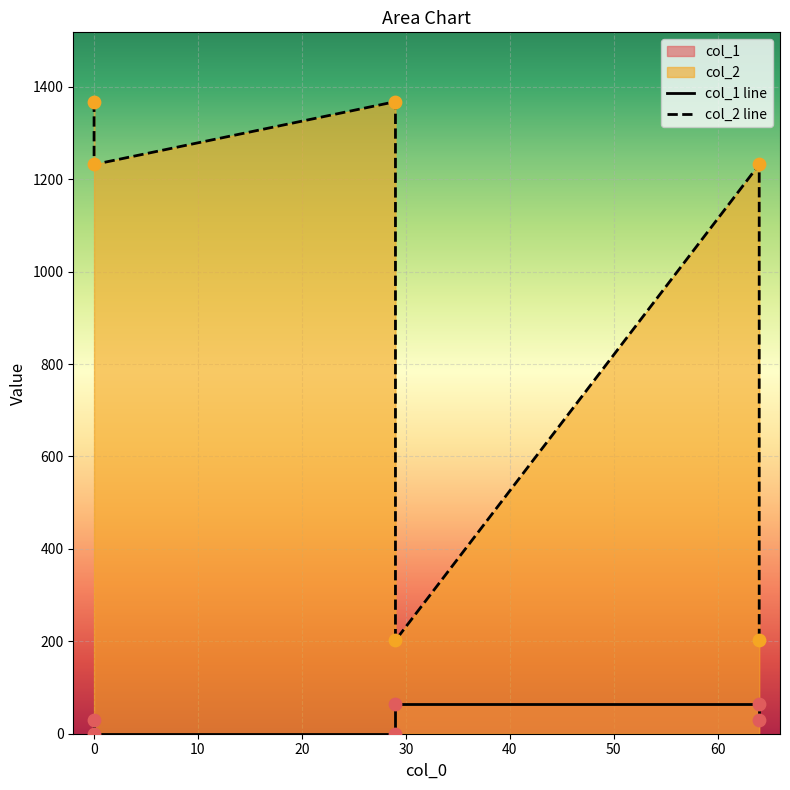

At how many categories does at least one series exceed 807?

4